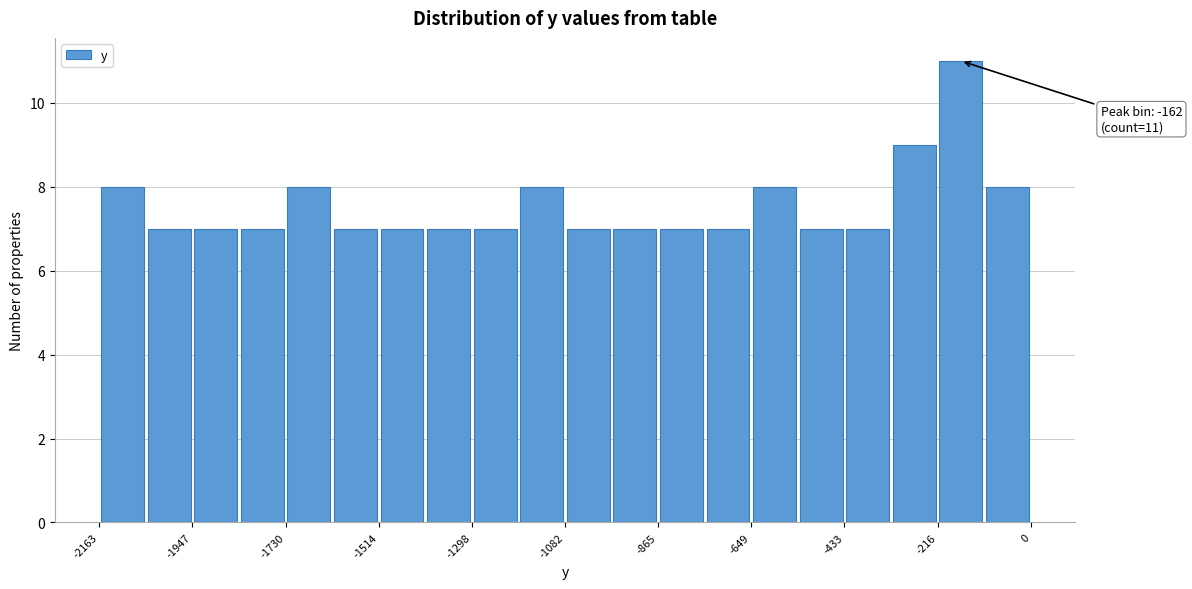

Around what value on the x-axis is the tallest bar? Give the approximate position of its centre, as read against the axis.

-150